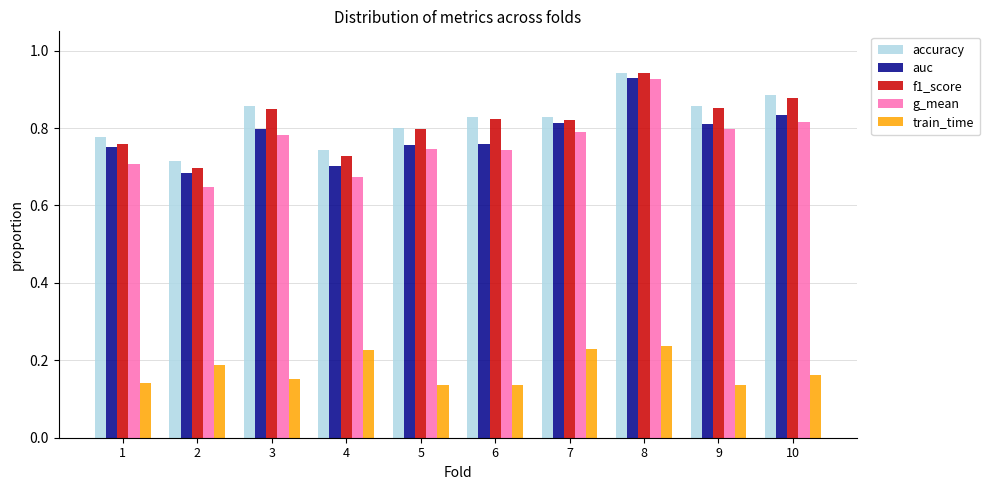

What is the total value across all series at 7?

3.5